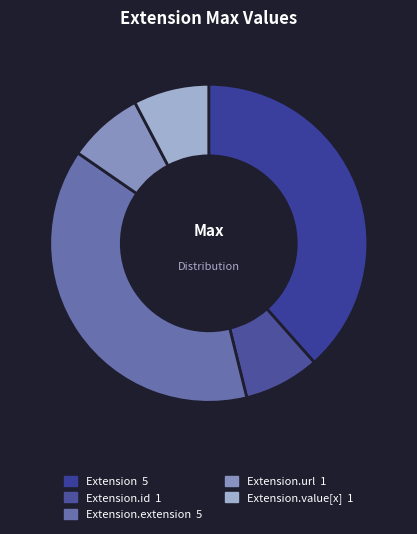

How many slices are in this pie chart?

5